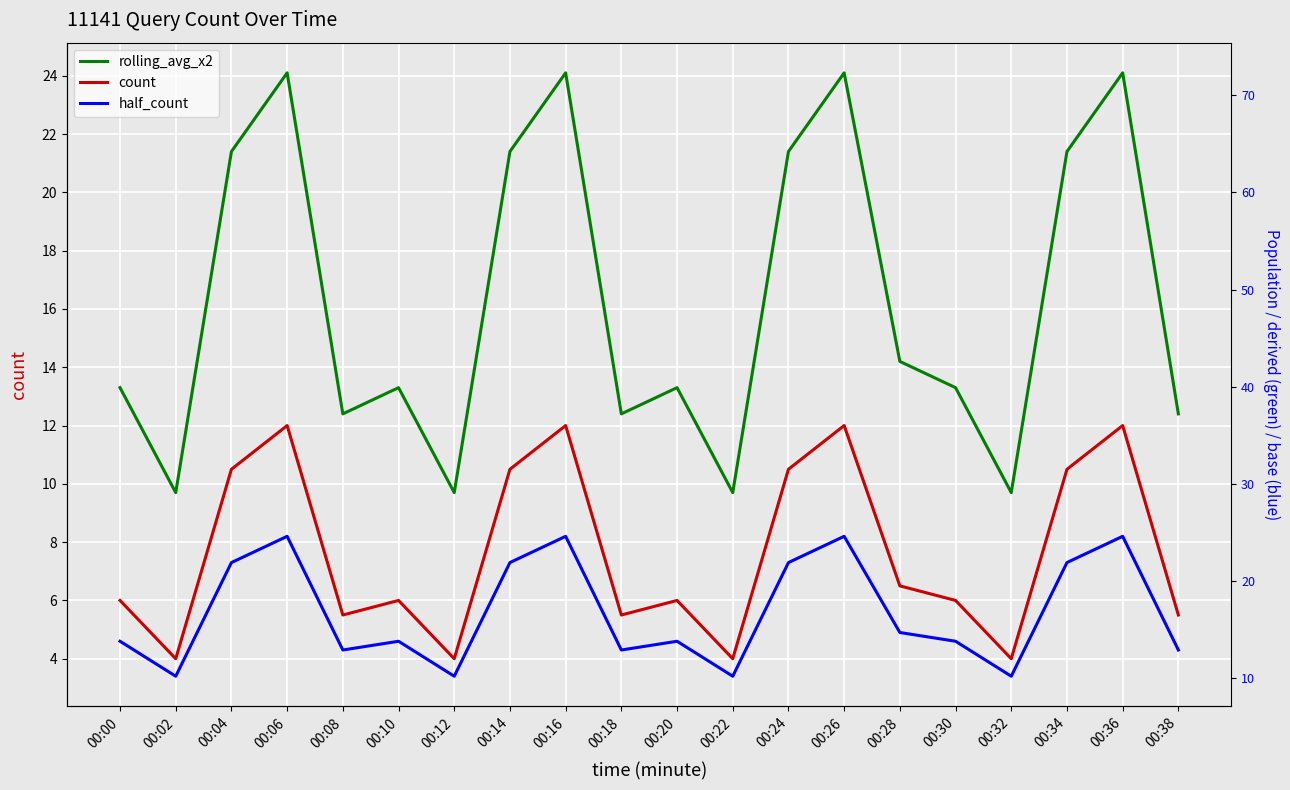

How many categories are shown in the chart?

20